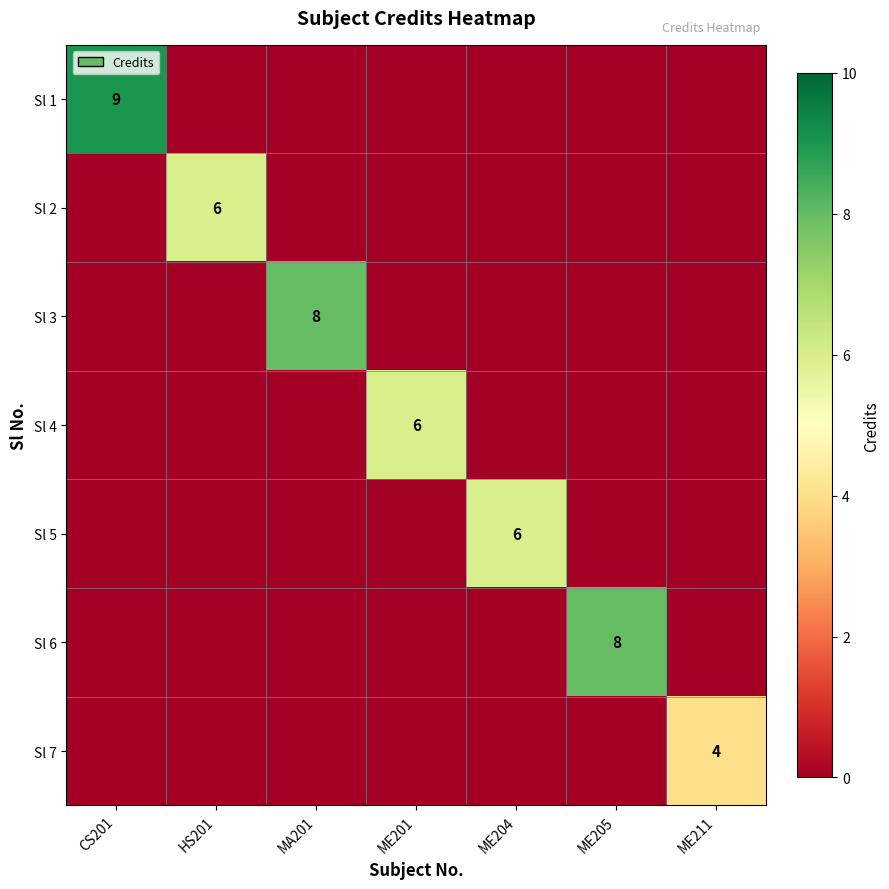

The value of Sl 2 at HS201 is 6. True or false?

True